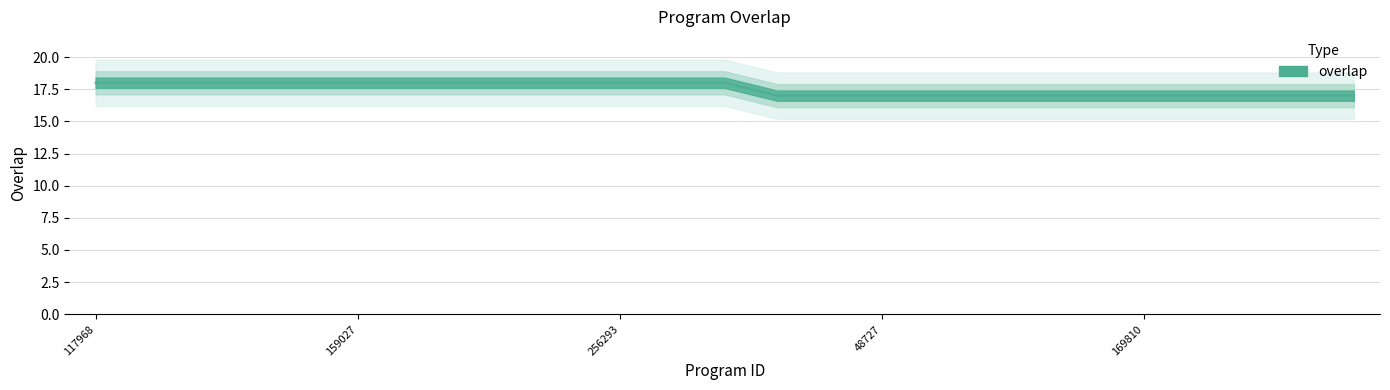

The value at 129594 is 18. True or false?

True